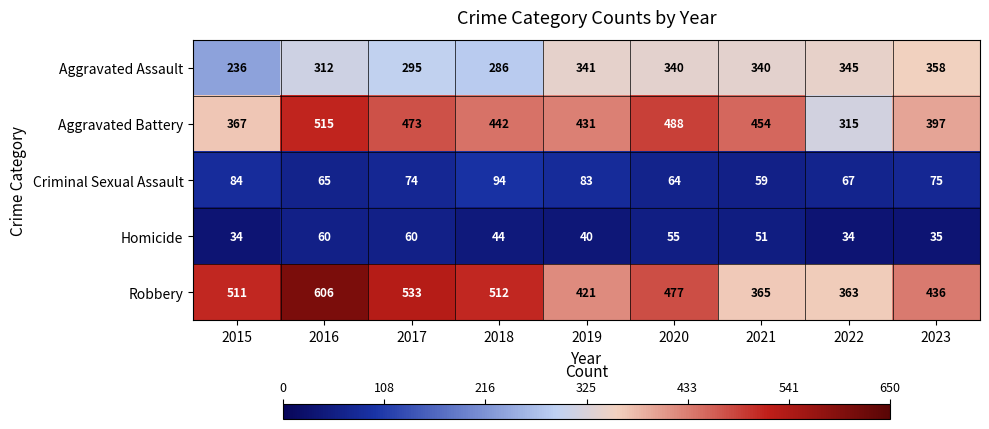

Is it true that Aggravated Battery equals 779 at 2020?

False